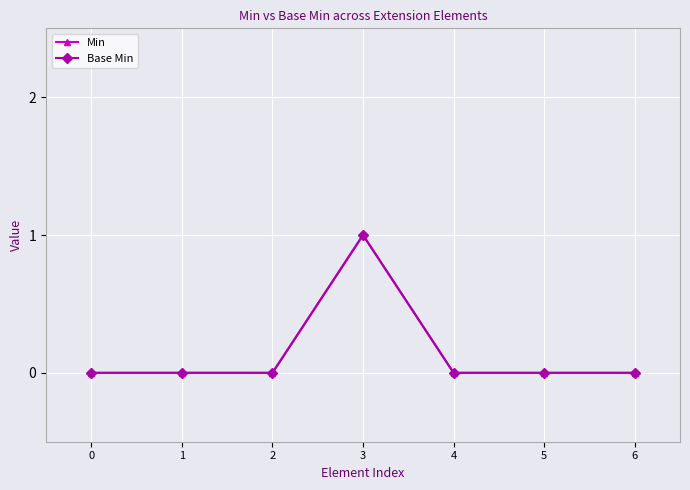

True or false: Min has more than 1 interior local peaks.

False